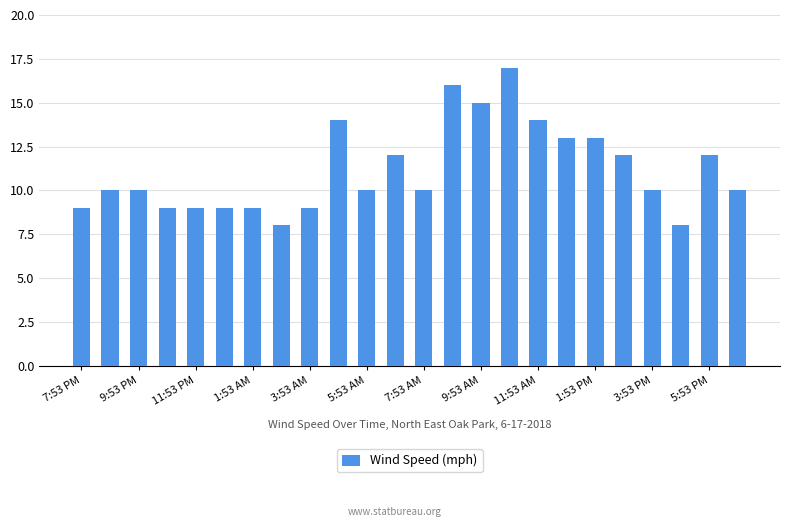

What is the value of the 23rd bar from the left?

12